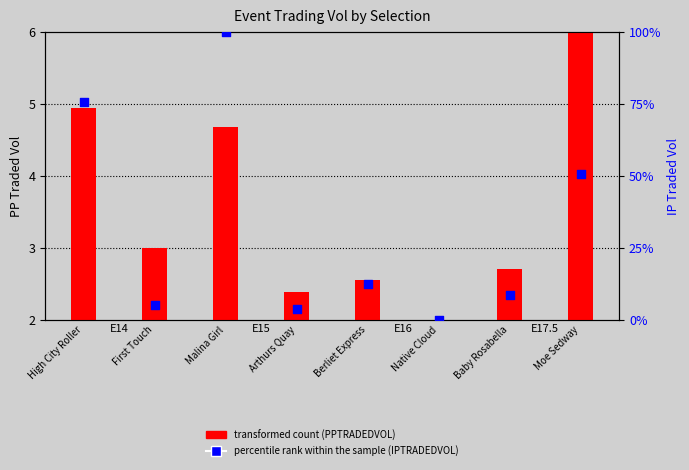

Which series contains the lowest Y value?

percentile rank within the sample (IPTRADEDVOL)